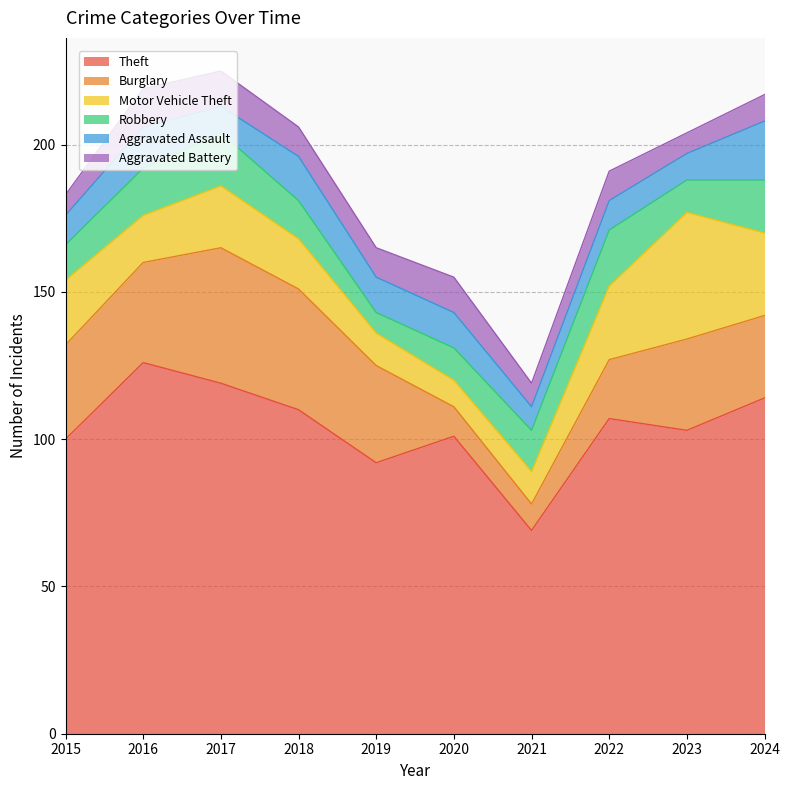

What is the difference between the highest and lowest values at 2015?

93